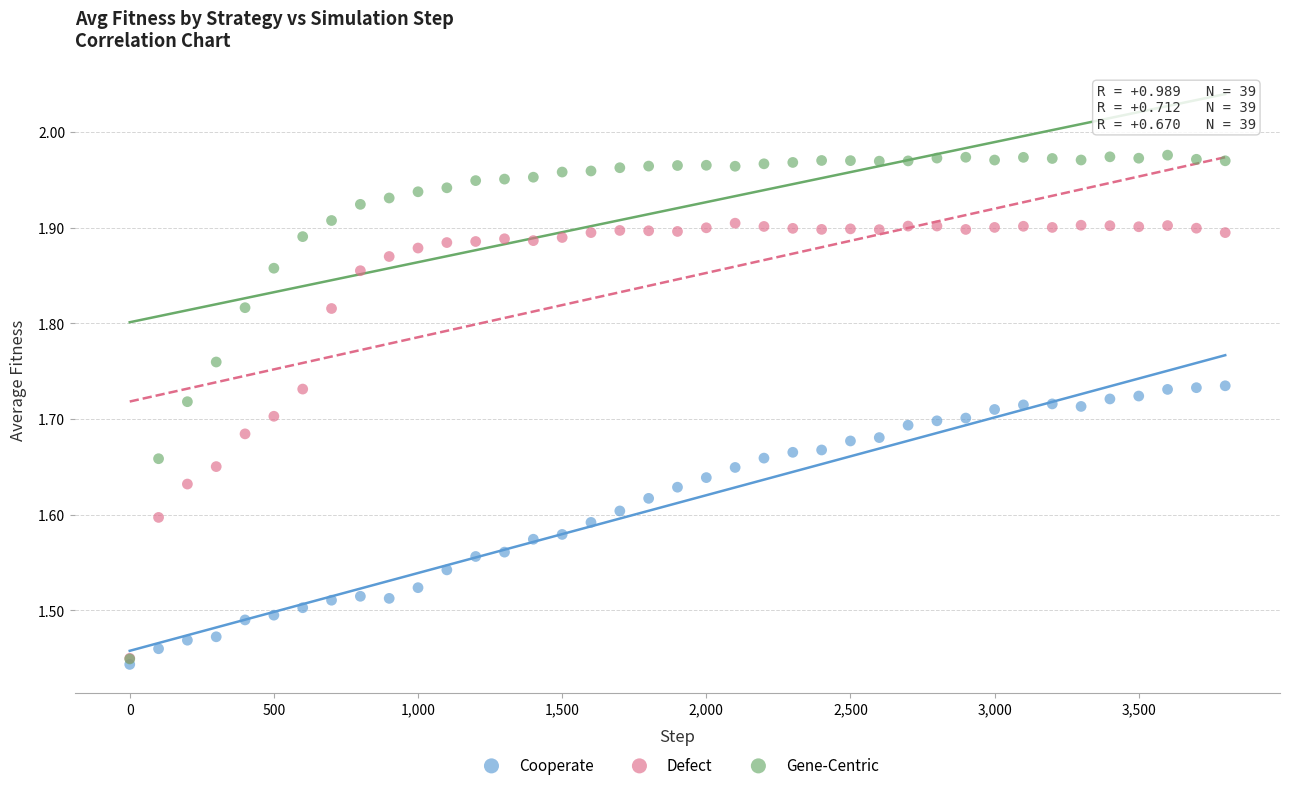

What are all the series names shown in the legend?

Cooperate, Defect, Gene-Centric